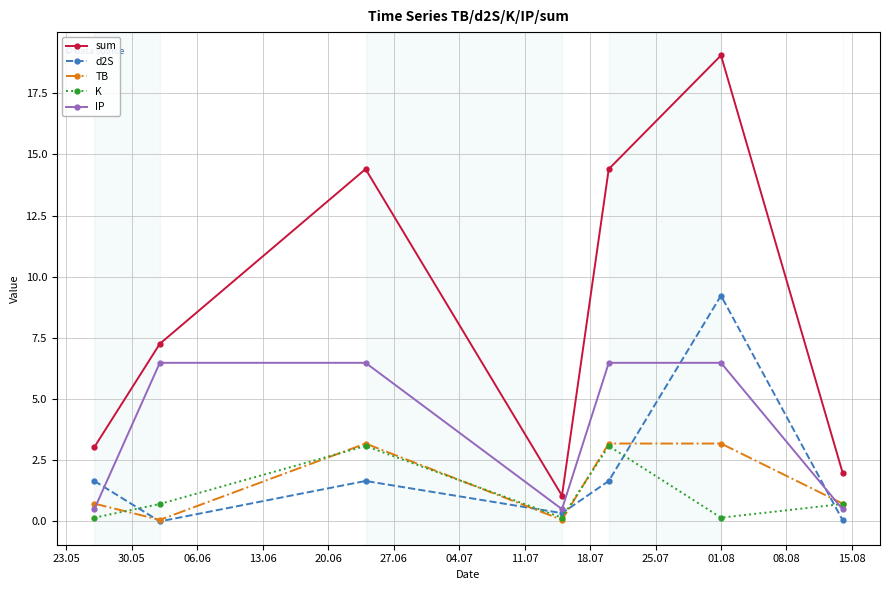

How many interior local valleys does the sum series have?

1